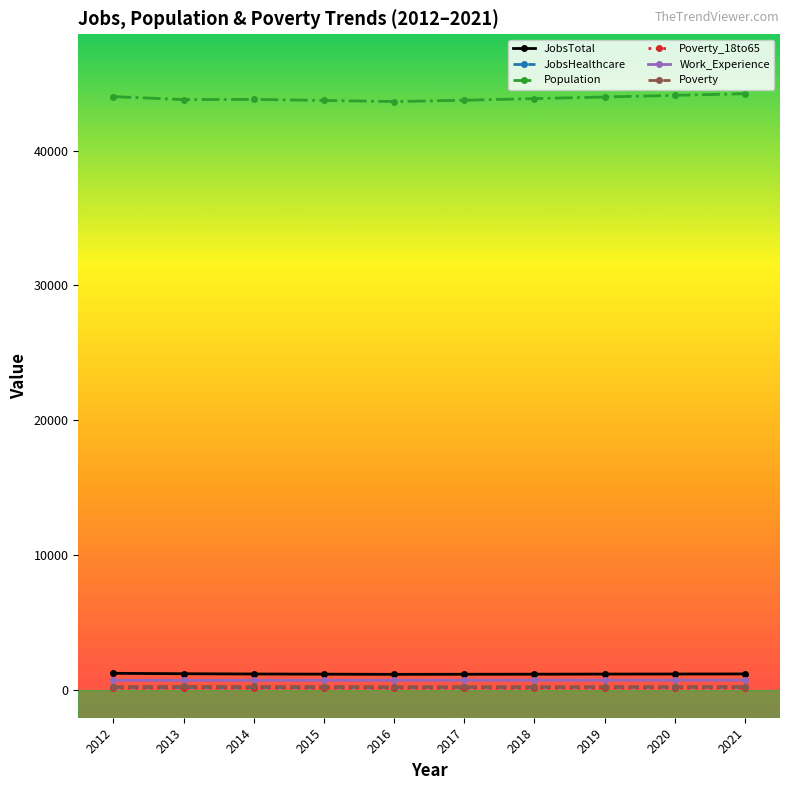

What are all the series names shown in the legend?

JobsTotal, JobsHealthcare, Population, Poverty_18to65, Work_Experience, Poverty